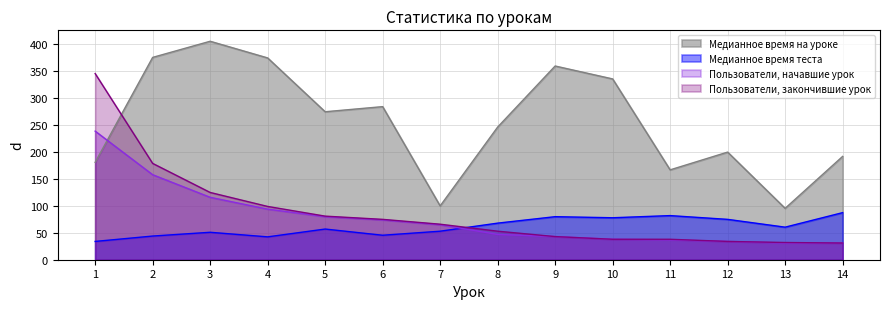

What is the spread (max minus min) of values at 11?

130.0